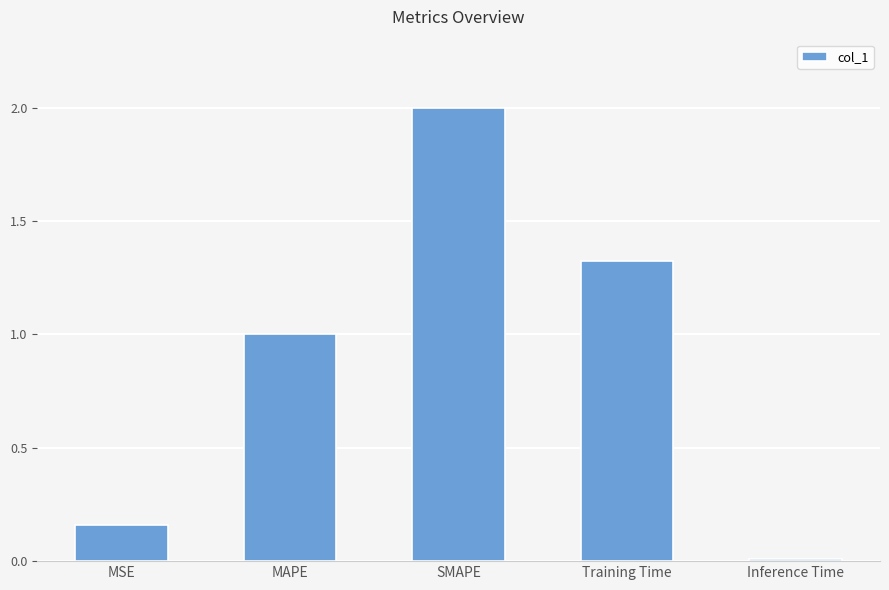

What position from the right is MSE?

5